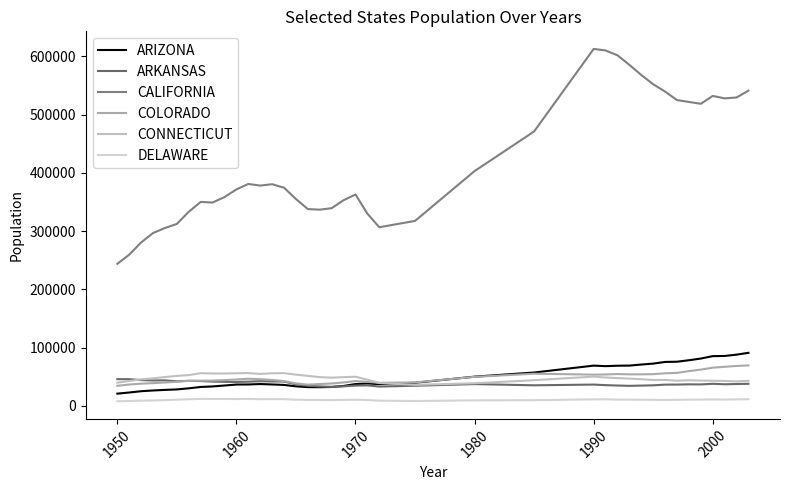

At which category does ARKANSAS reach its first local valley?

1980